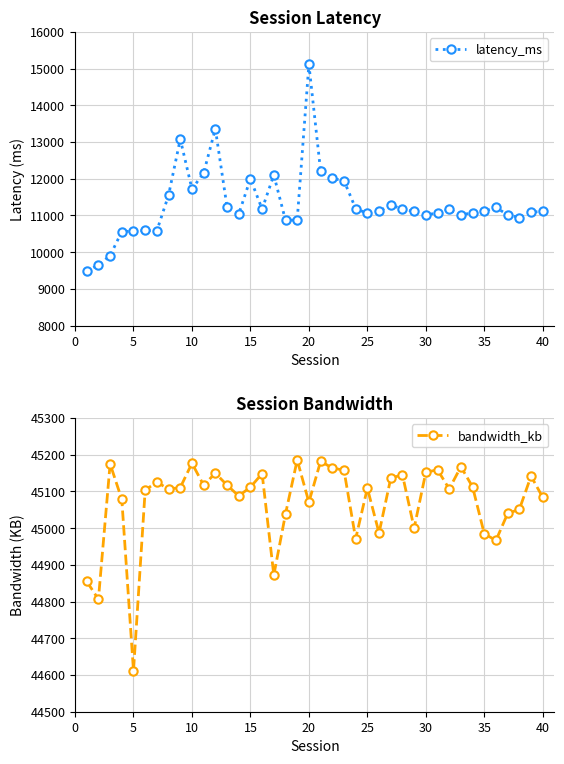

What is the lowest value of the latency_ms series?

9487.9